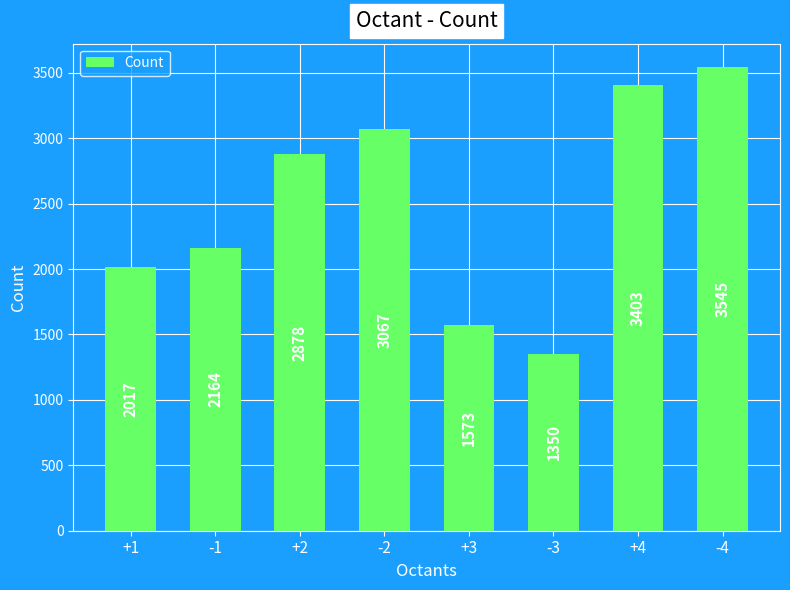

The value at -4 is 6348. True or false?

False